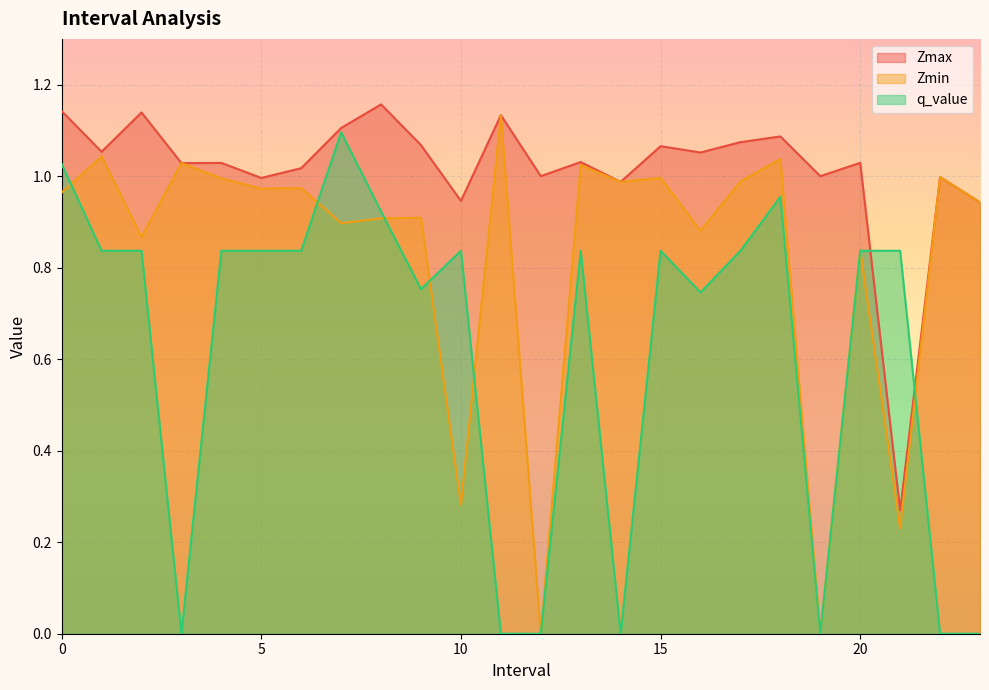

Reading left to right, what are all the values shown in this chart?

Zmax: 1.1	1.1	1.1	1.0	1.0	1.0	1.0	1.1	1.2	1.1	0.9	1.1	1.0	1.0	1.0	1.1	1.1	1.1	1.1	1.0	1.0	0.3	1.0	0.9
Zmin: 1.0	1.0	0.9	1.0	1.0	1.0	1.0	0.9	0.9	0.9	0.3	1.1	0.0	1.0	1.0	1.0	0.9	1.0	1.0	0.0	0.8	0.2	1.0	0.9
q_value: 1.0	0.8	0.8	0.0	0.8	0.8	0.8	1.1	0.9	0.8	0.8	0.0	0.0	0.8	0.0	0.8	0.7	0.8	1.0	0.0	0.8	0.8	0.0	0.0